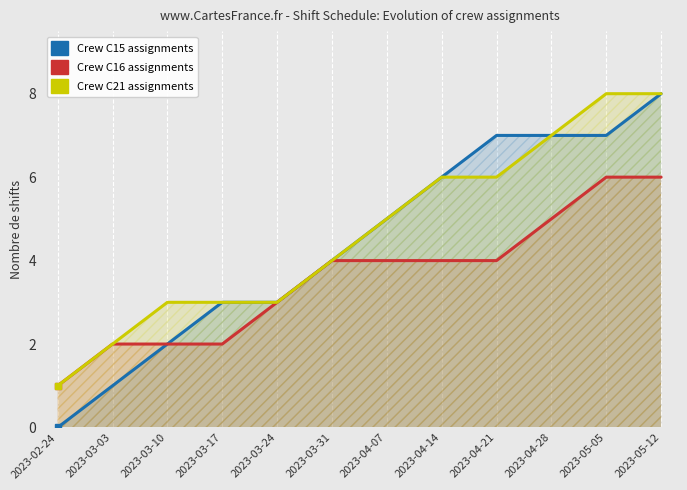

What is the label of the 11th point from the right?

2023-03-03